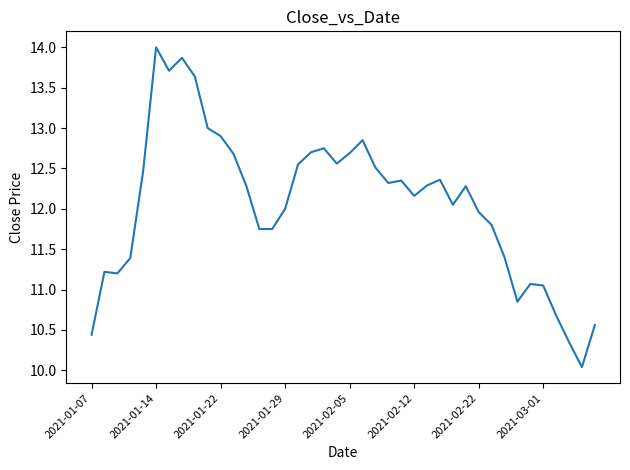

What is the smallest value displayed?

10.0